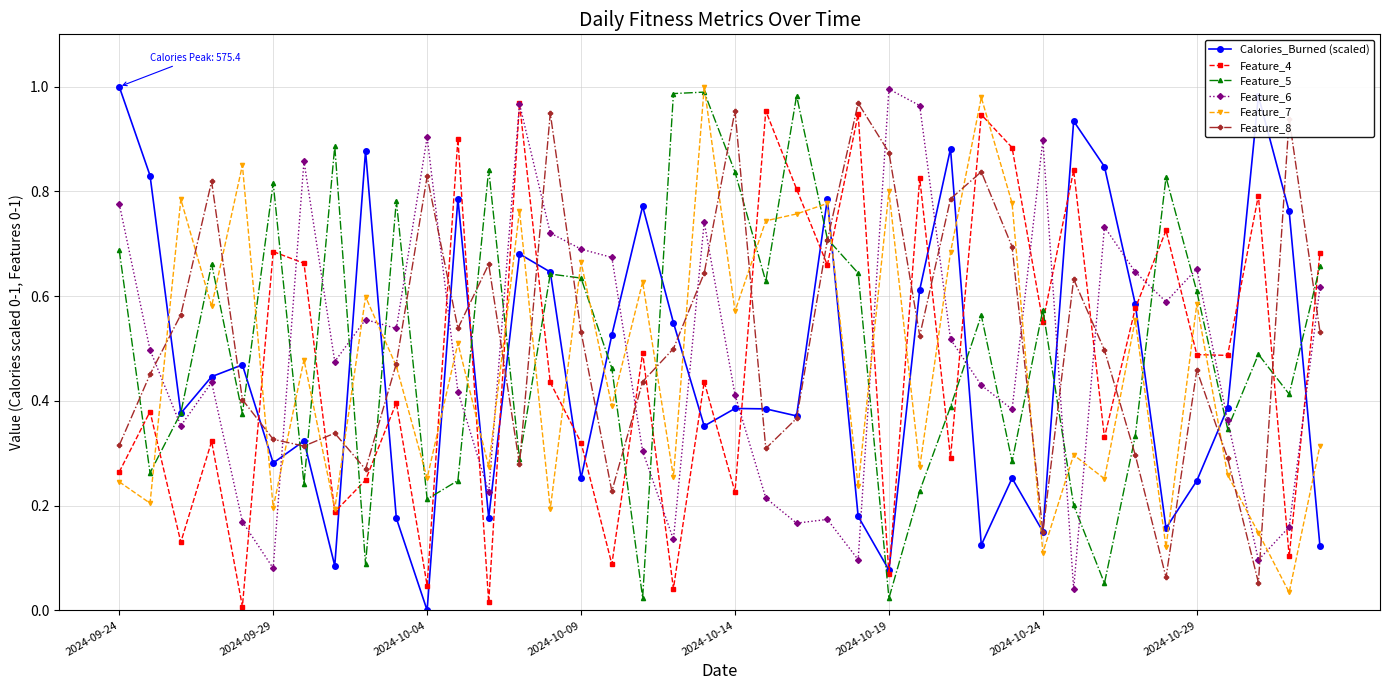

How many interior local valleys does the Feature_5 series have?

13